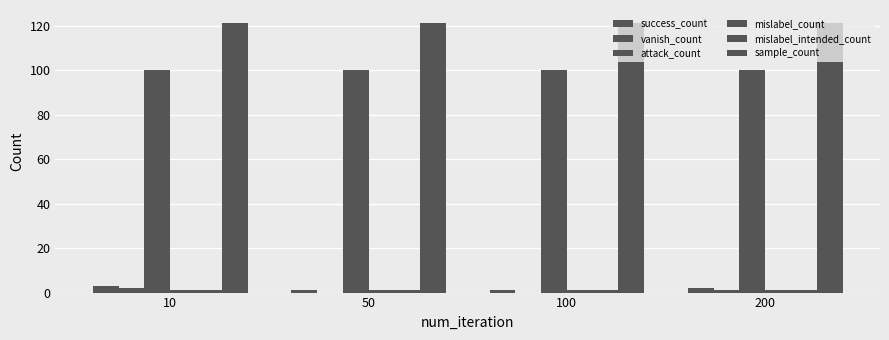

How many categories are shown in the chart?

4